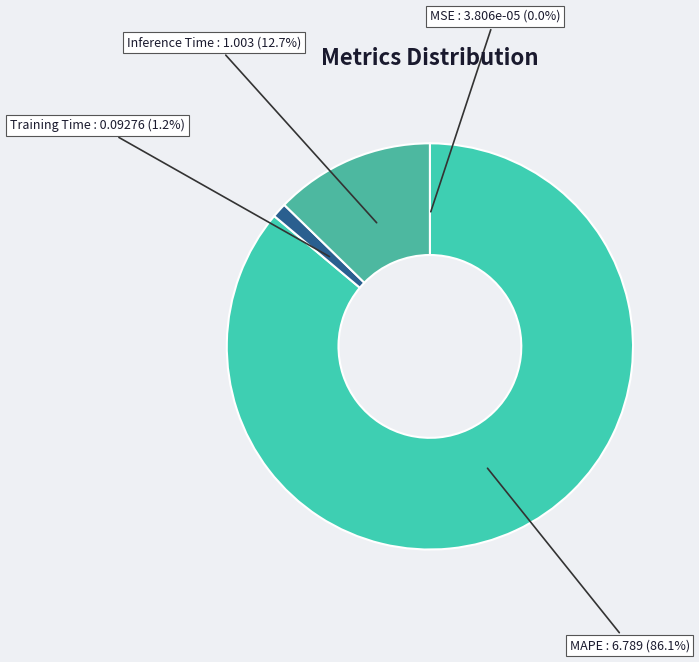

How much of the chart is everything except MAPE?

13.9%